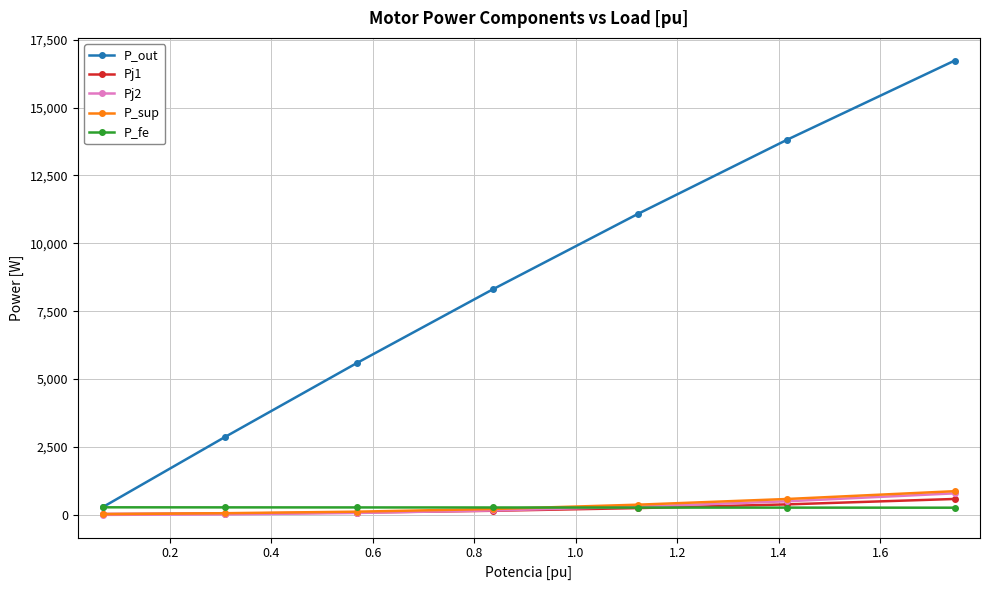

What is the difference between the maximum and minimum values in the P_sup series?

849.0